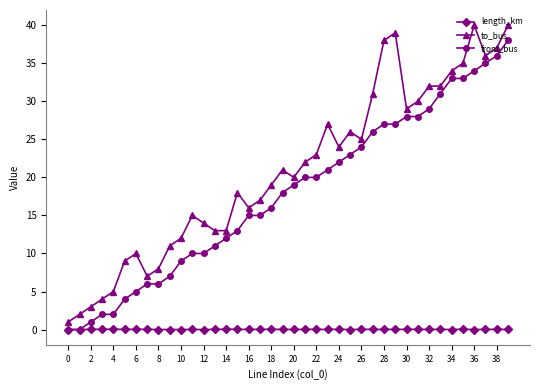

What is the maximum value for from_bus?

38.0